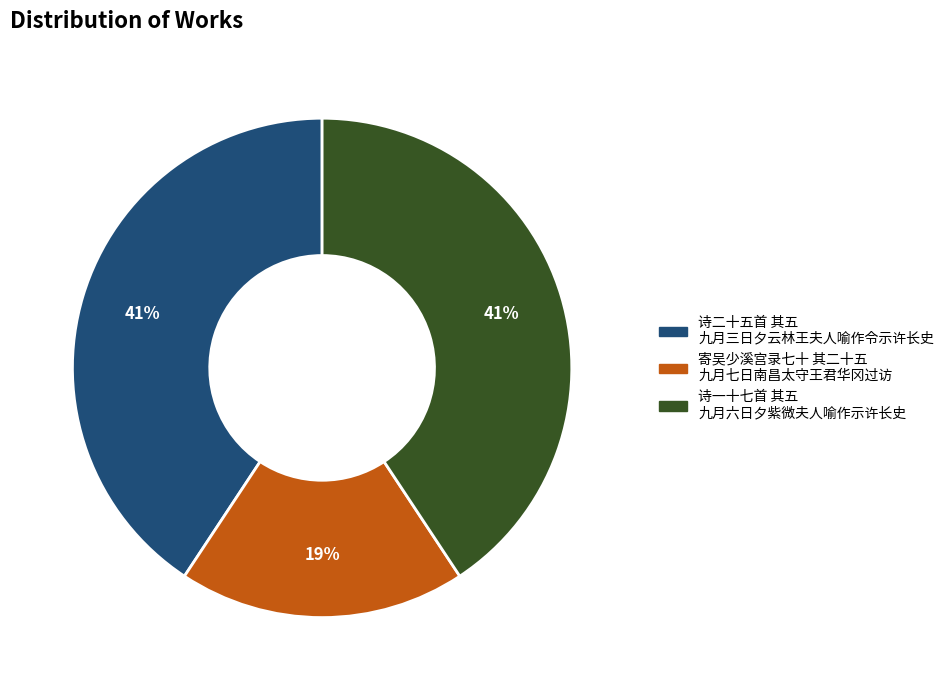

To the nearest percent, what is the difference between the largest and smallest slice percentages?

22%